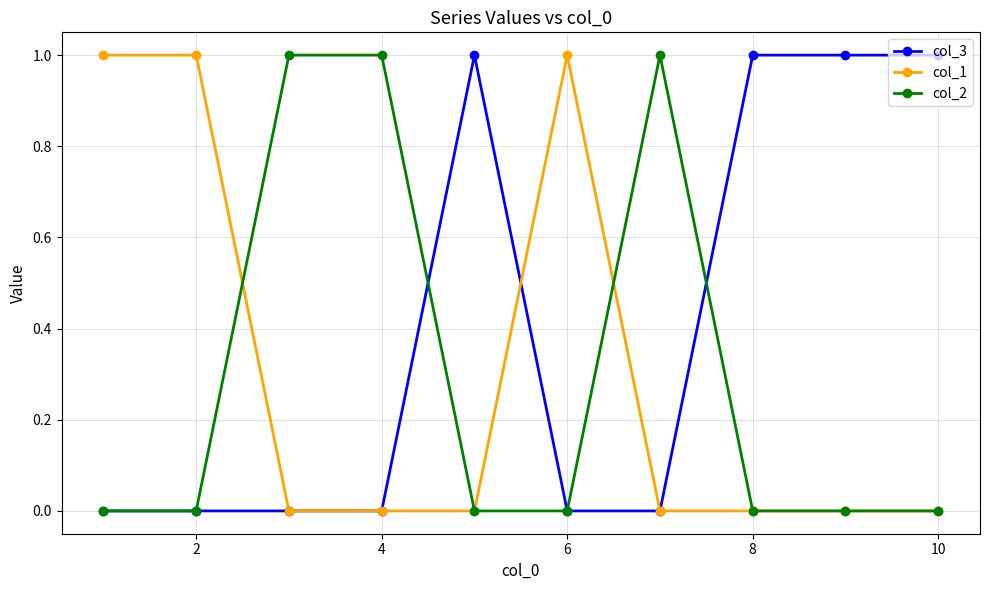

Which series has the largest total across all categories?

col_3